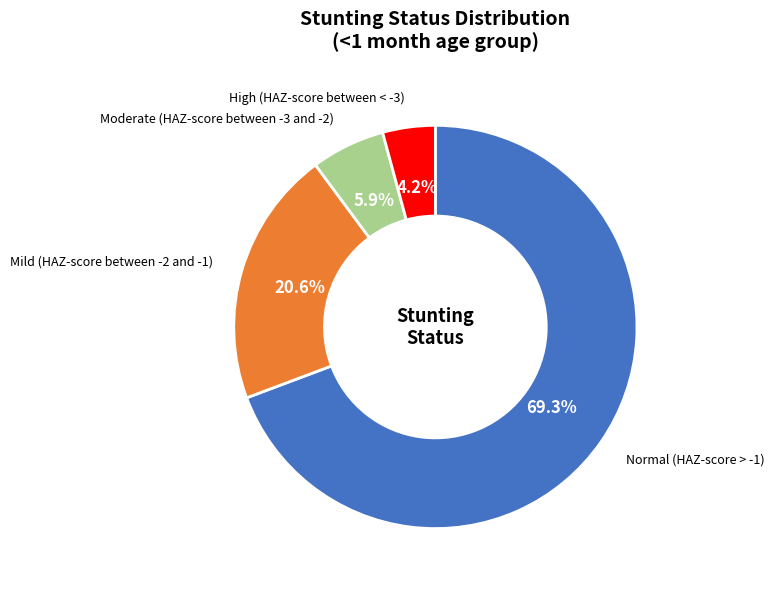

Which has a higher value, Normal (HAZ-score > -1) or Mild (HAZ-score between -2 and -1)?

Normal (HAZ-score > -1)